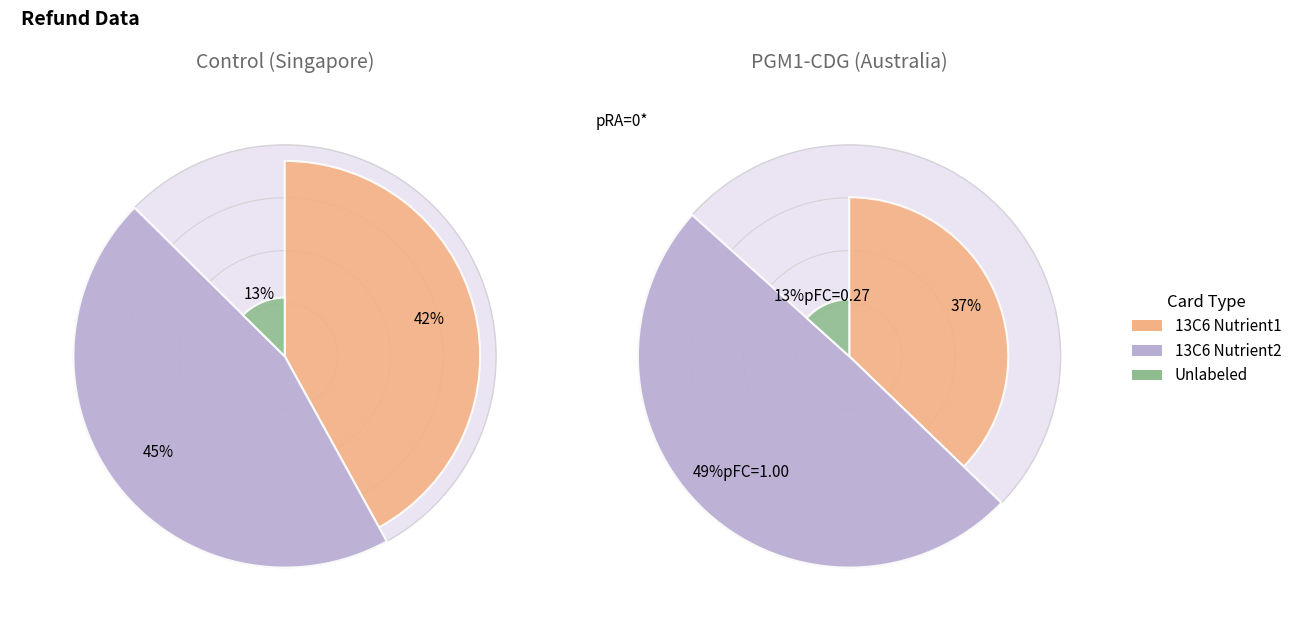

How much of the chart is everything except Singapore?

95.7%